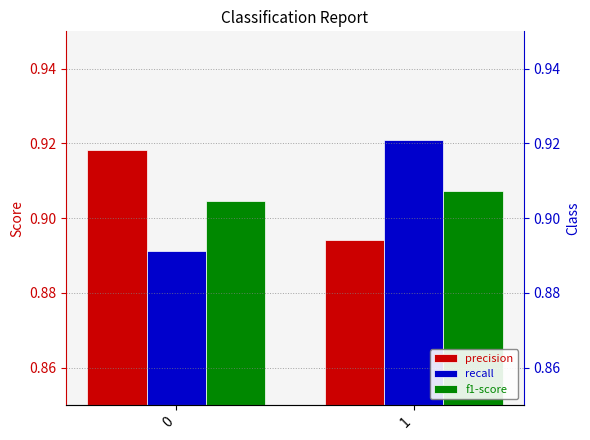

Rank the series by their maximum value, from highest to lowest.

recall, precision, f1-score